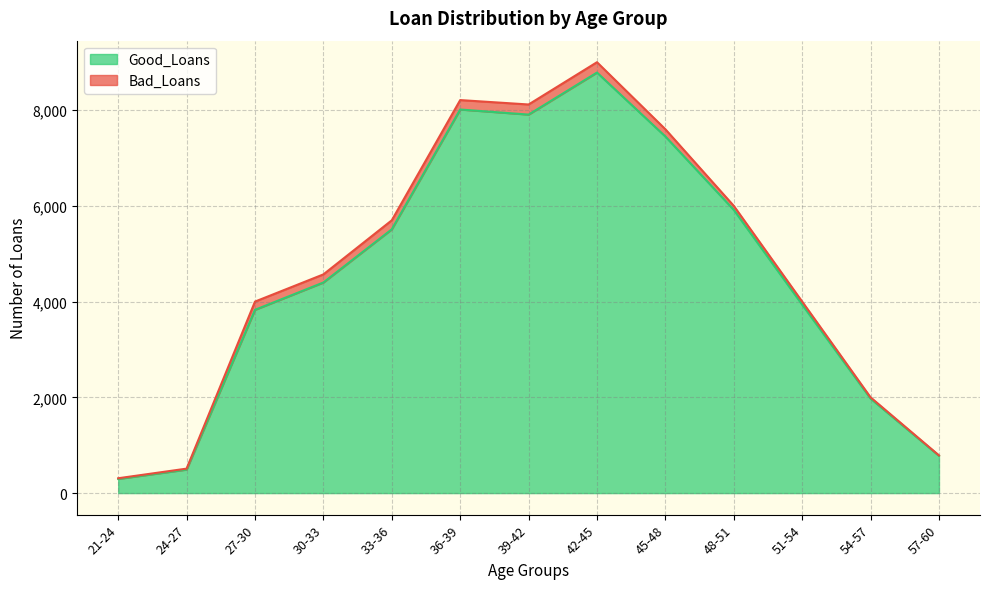

What is the sum of the values at 24-27 and 30-33?

4890